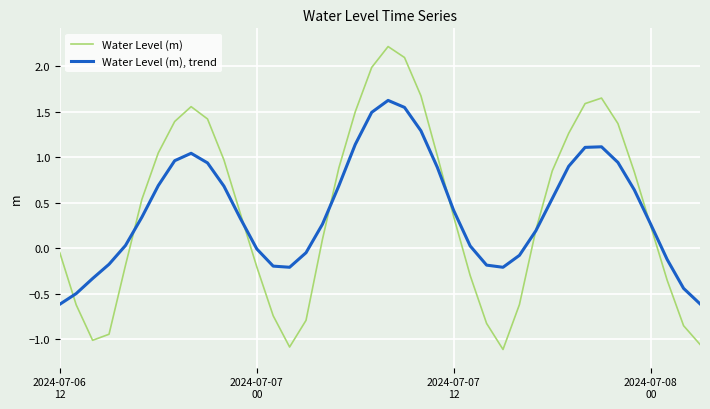

Which series has the widest spread of values?

Water Level (m)